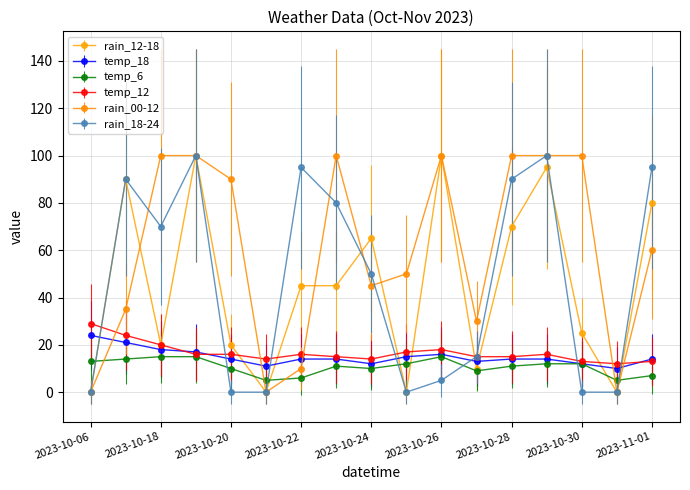

Reading right to left, extract all data points from this chart.

rain_12-18: 80	0	25	95	70	10	100	0	65	45	45	0	20	100	20	90	0
temp_18: 14	10	12	14	14	13	16	15	12	14	14	11	14	17	18	21	24
temp_6: 7	5	12	12	11	9	15	12	10	11	6	5	10	15	15	14	13
temp_12: 13	12	13	16	15	15	18	17	14	15	16	14	16	16	20	24	29
rain_00-12: 60	0	100	100	100	30	100	50	45	100	10	0	90	100	100	35	0
rain_18-24: 95	0	0	100	90	15	5	0	50	80	95	0	0	100	70	90	0